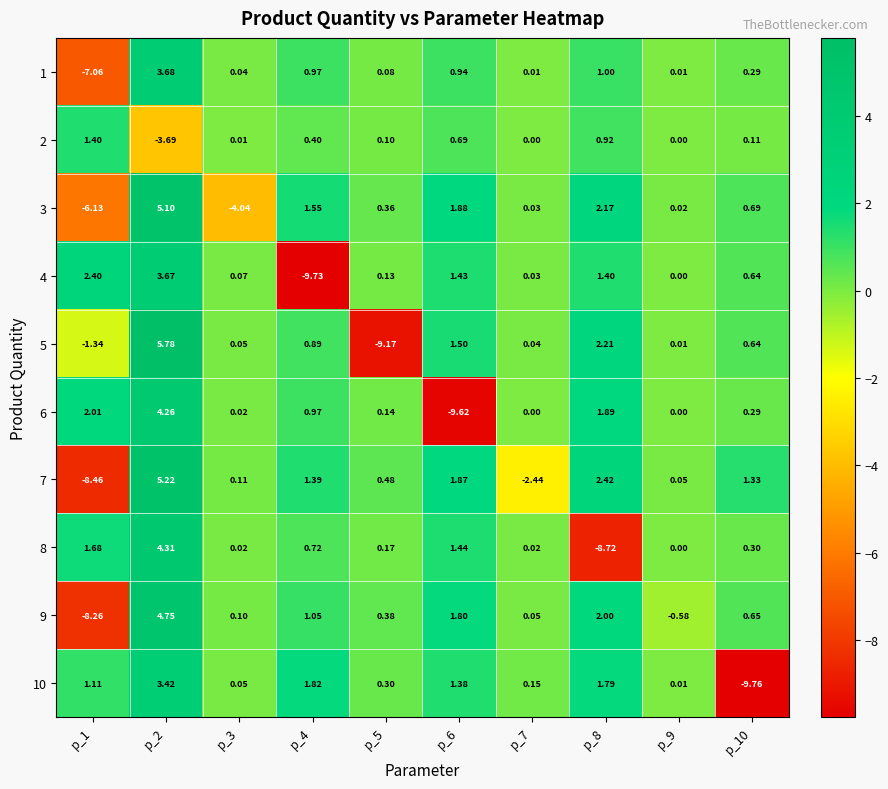

Is the value of 3 at p_1 greater than the value of 2 at p_9?

No